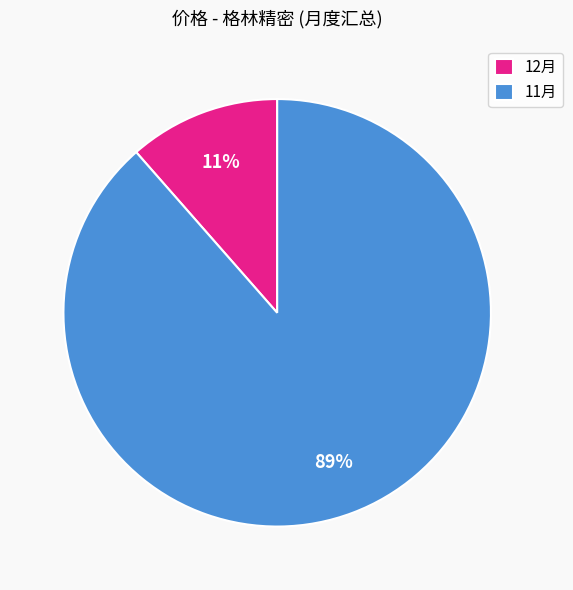

Is it true that 12月 is 11% of the pie?

True